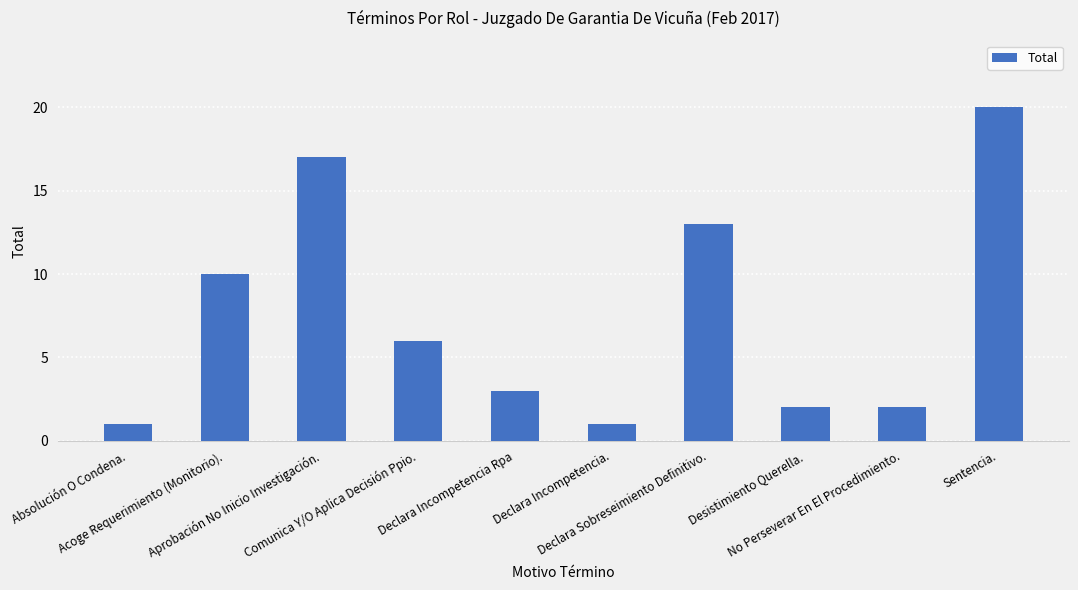

What is the change in value from Aprobación No Inicio Investigación. to Declara Incompetencia.?

-16